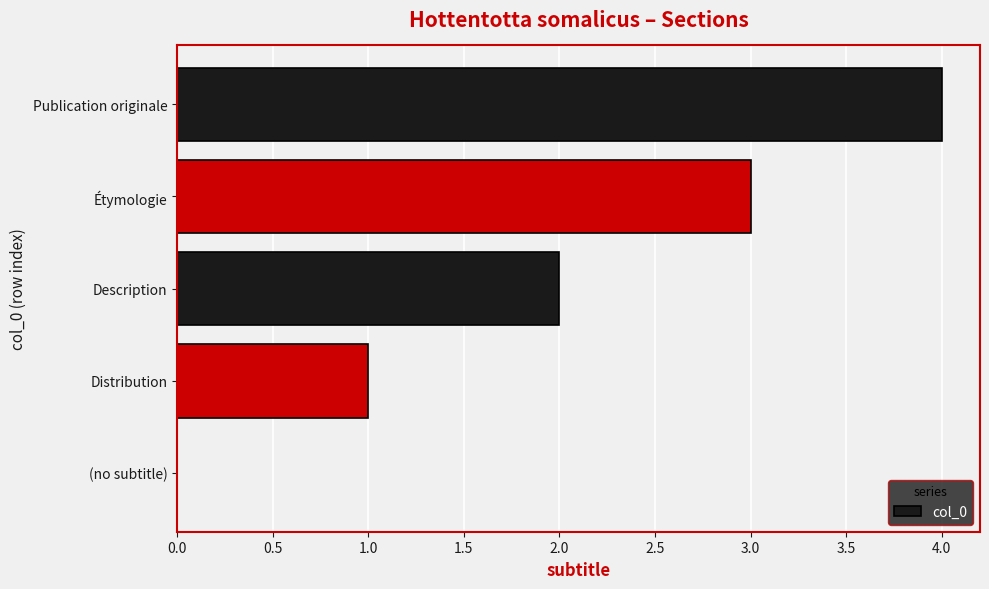

What is the change in value from Distribution to Étymologie?

+2